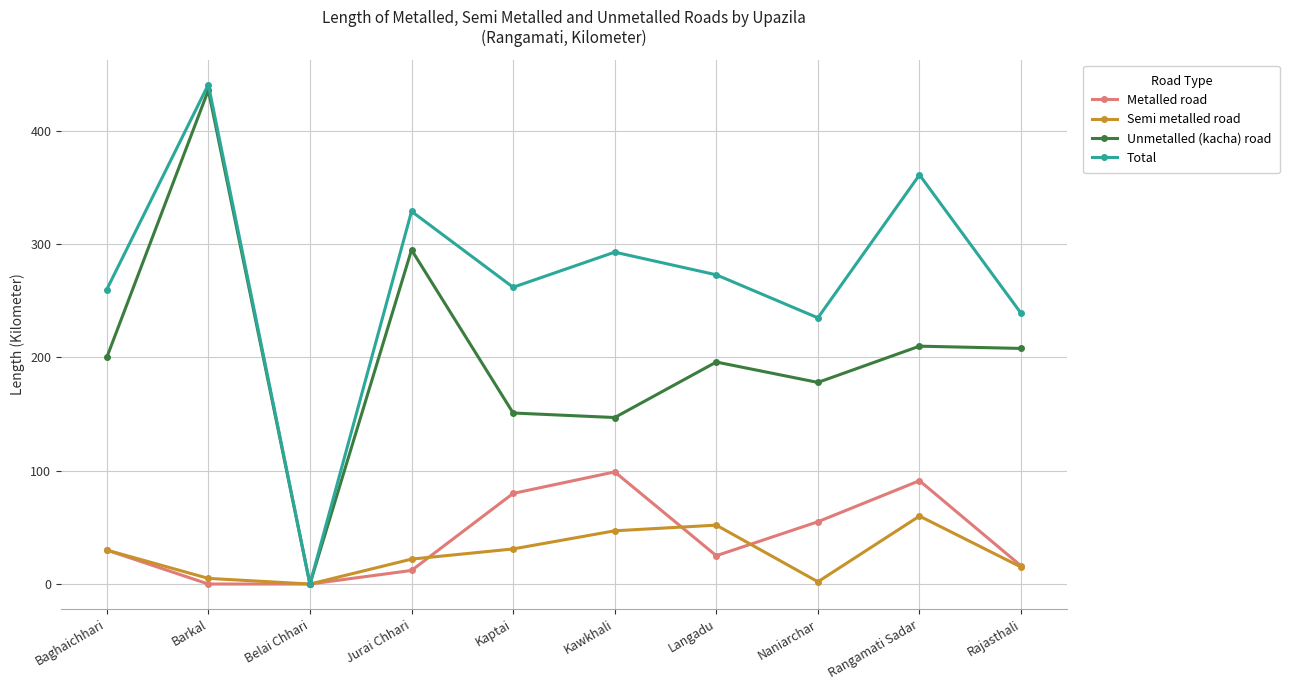

Is this an area chart (filled region under the line)?

No